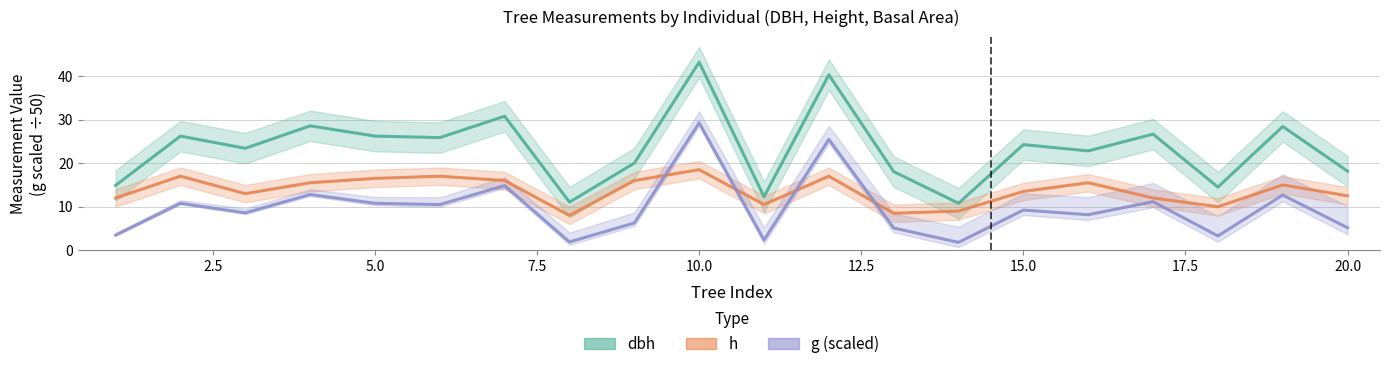

What value does the h series have at 6?

17.0